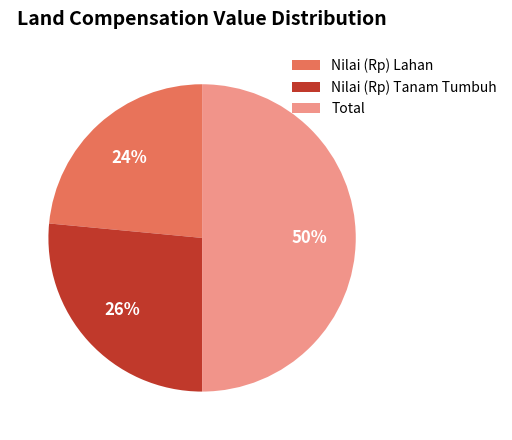

Between Nilai (Rp) Lahan and Total, which is larger?

Total